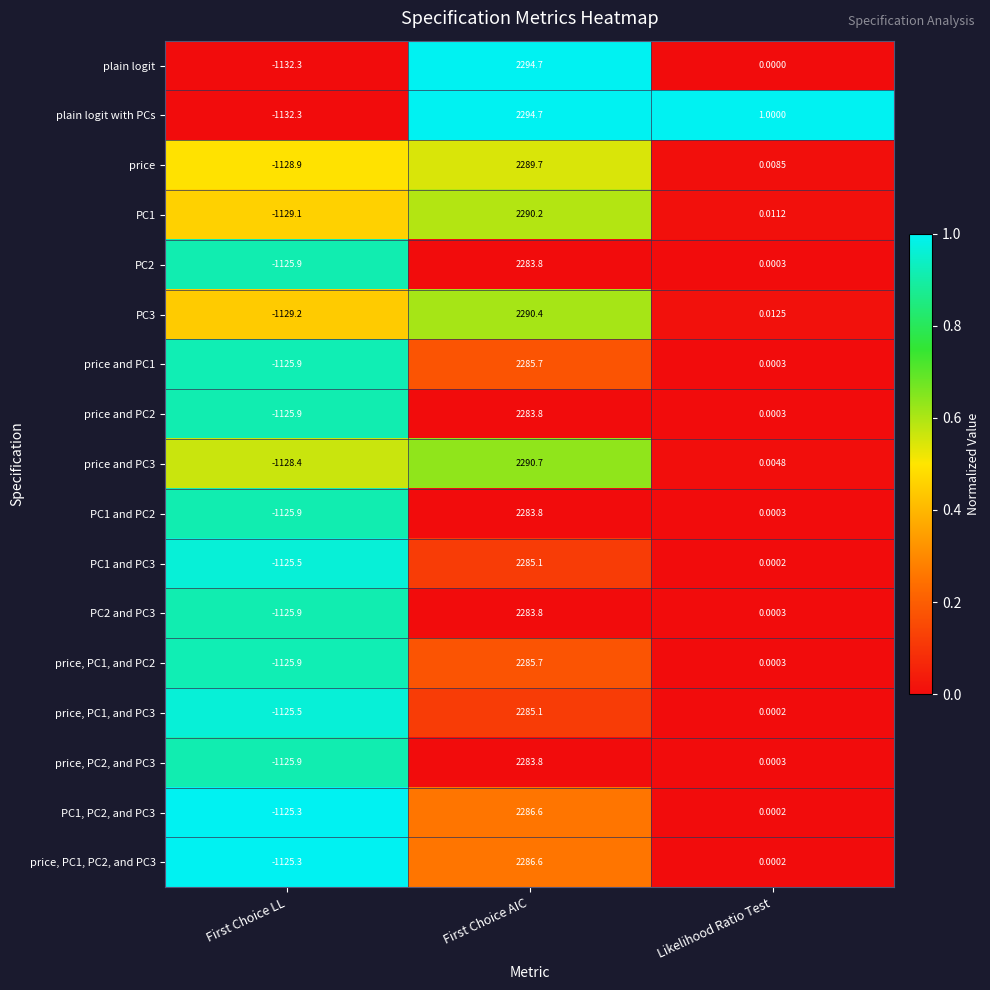

What is the spread (max minus min) of values at Likelihood Ratio Test?

1.0